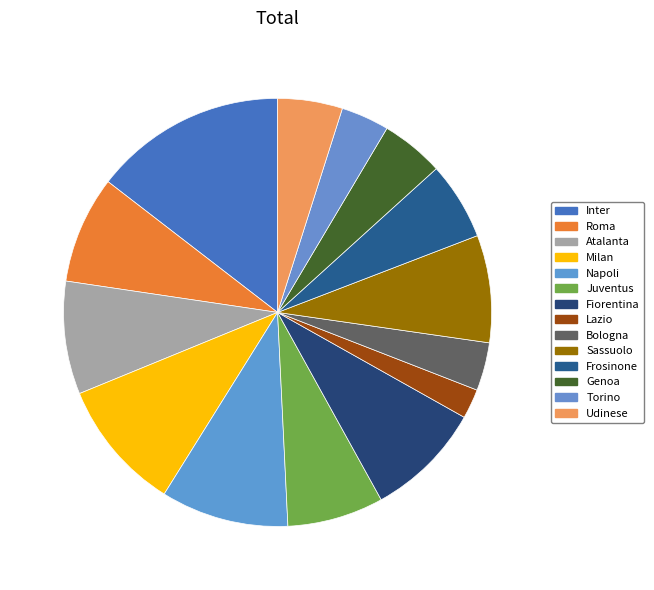

What percentage is the Torino slice, to the nearest percent?

4%